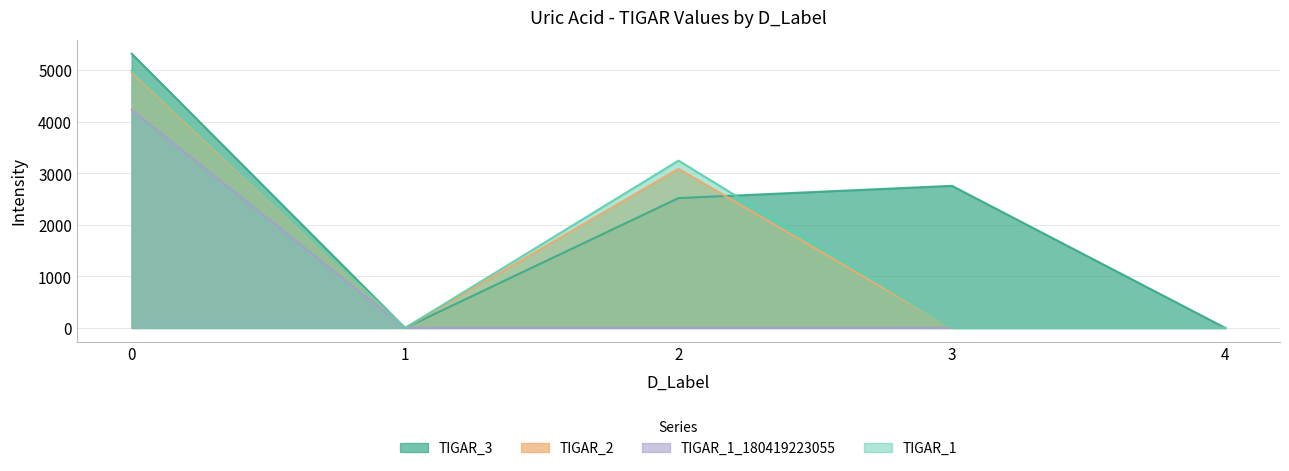

How many categories are shown in the chart?

5